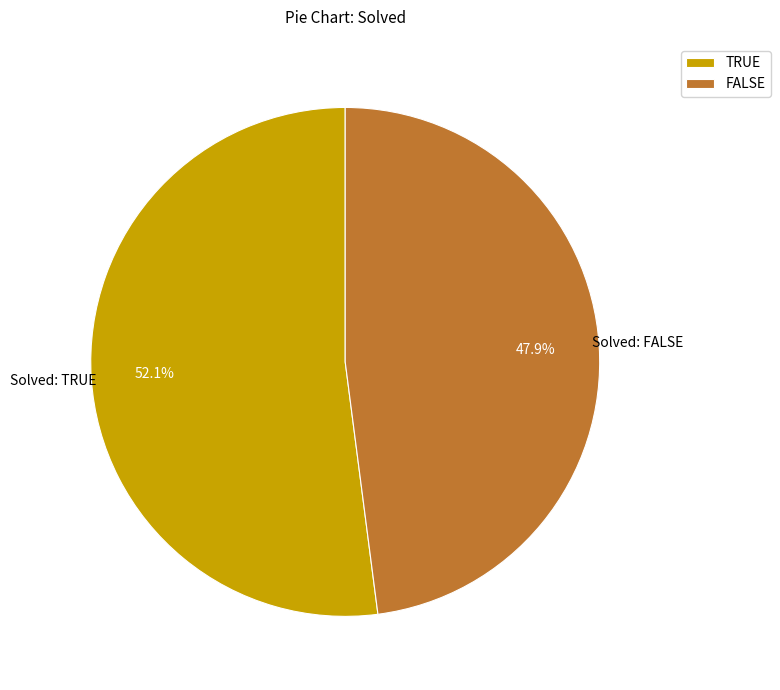

Combined, what portion of the pie is TRUE and FALSE?

100.0%